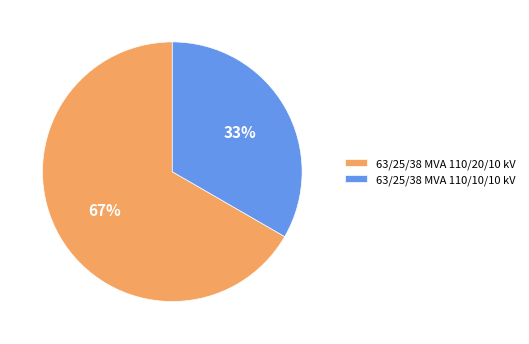

The 63/25/38 MVA 110/20/10 kV slice represents 52% of the pie. True or false?

False